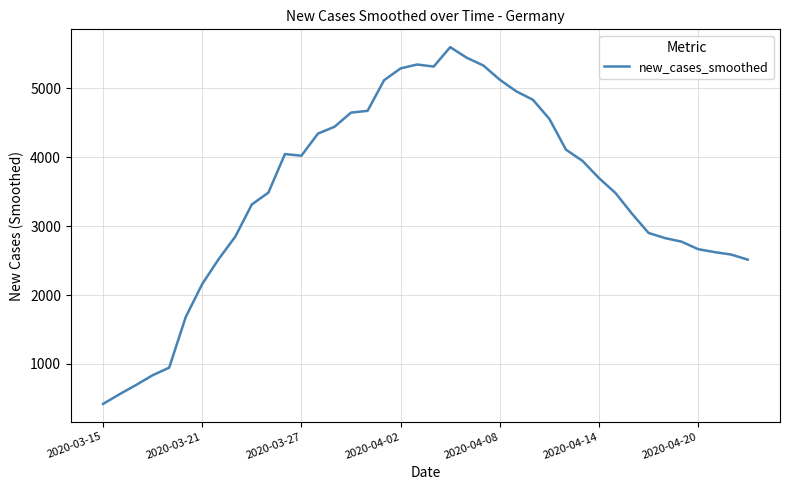

What is the smallest value displayed?

421.1